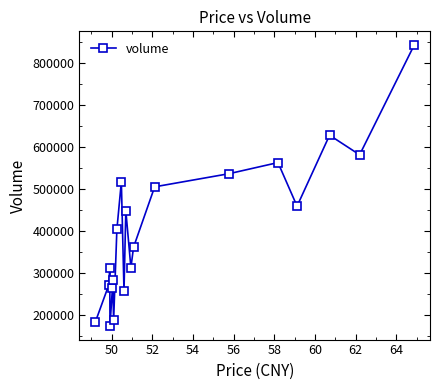

How many interior local valleys (lower than both neighbors) does the data have?

6